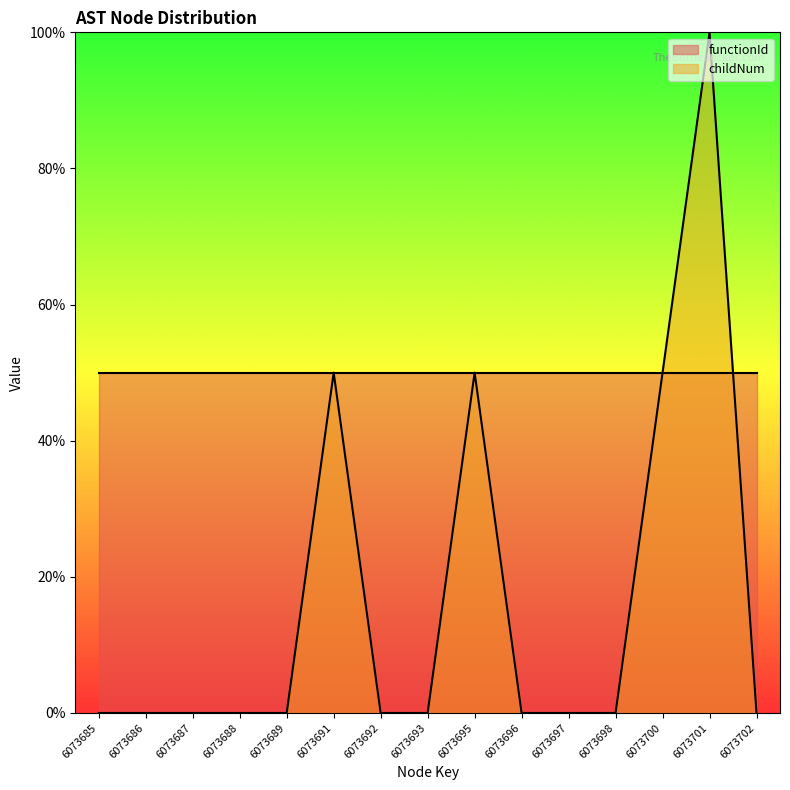

Does the chart display data point markers on the line(s)?

No